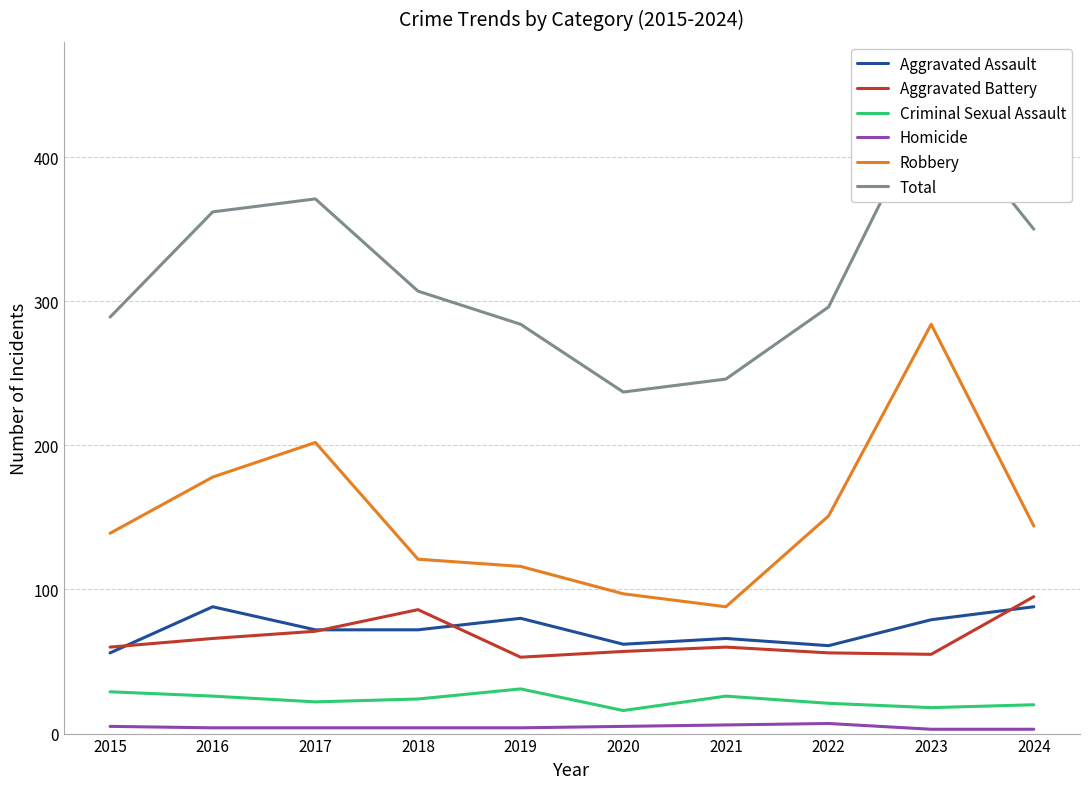

Where does the Robbery series first go above 144?

2016